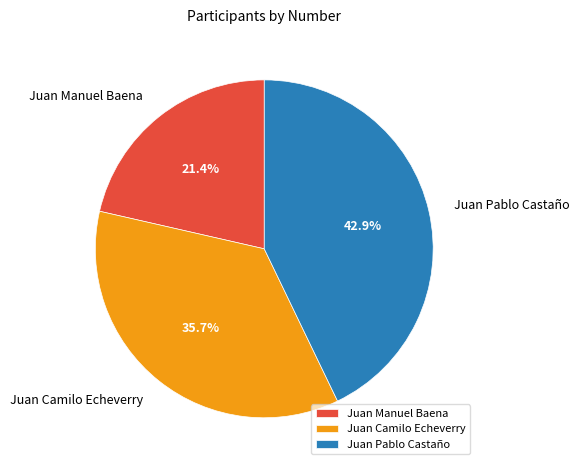

Which slice is the largest?

Juan Pablo Castaño